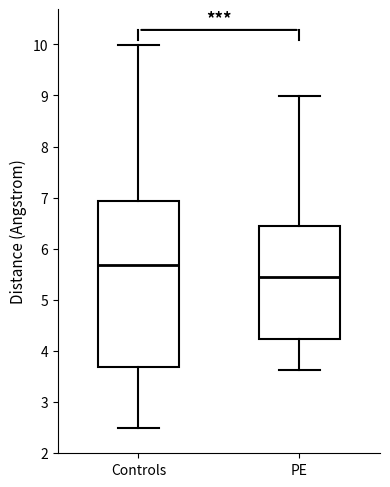

Reading left to right, transcribe this box plot: for each box, give where its median line is, the range the box spans, and where its two whiskers end, as read against the y-axis. The values are not printed on the chart, so give them approximately, as read against the axis.

Controls: median 5.7, box 3.7 to 6.9, whiskers 2.5 to 10.0
PE: median 5.5, box 4.2 to 6.4, whiskers 3.6 to 9.0